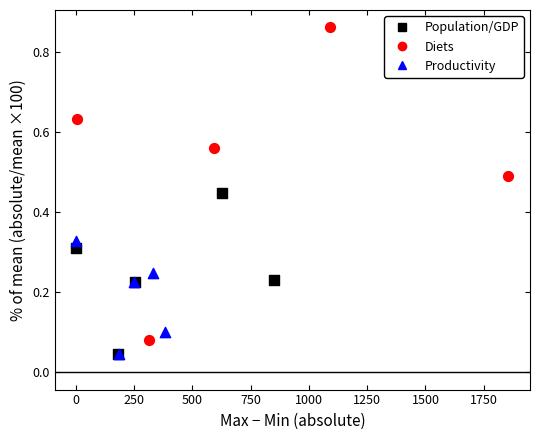

Which series reaches the maximum Y coordinate?

Diets